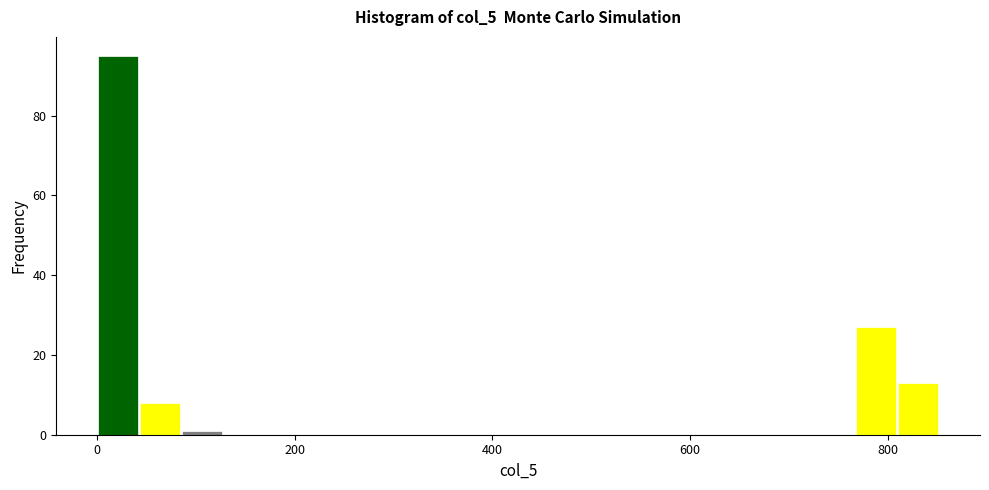

Around what value on the x-axis is the tallest bar? Give the approximate position of its centre, as read against the axis.

20